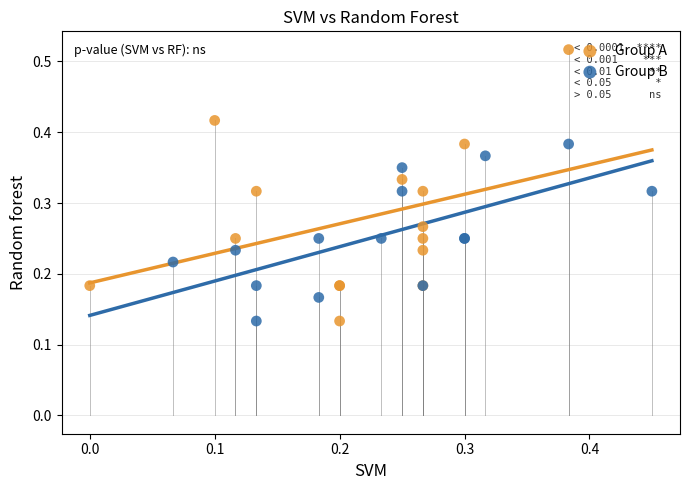

Which series has the largest Y range (max minus min)?

Group A